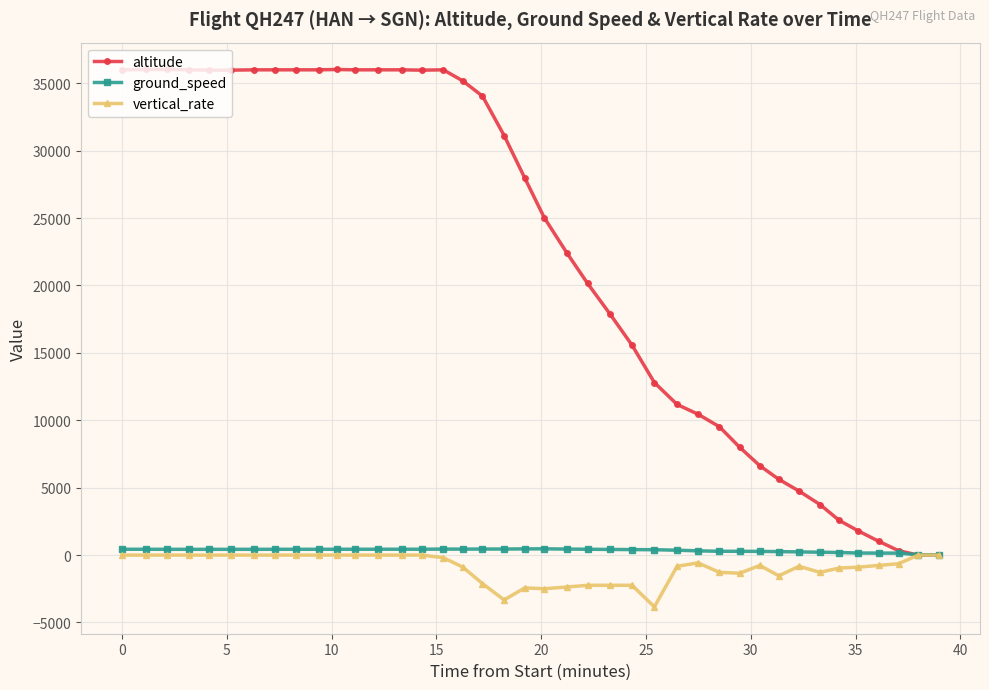

What is the difference between the maximum and minimum values in the vertical_rate series?

3840